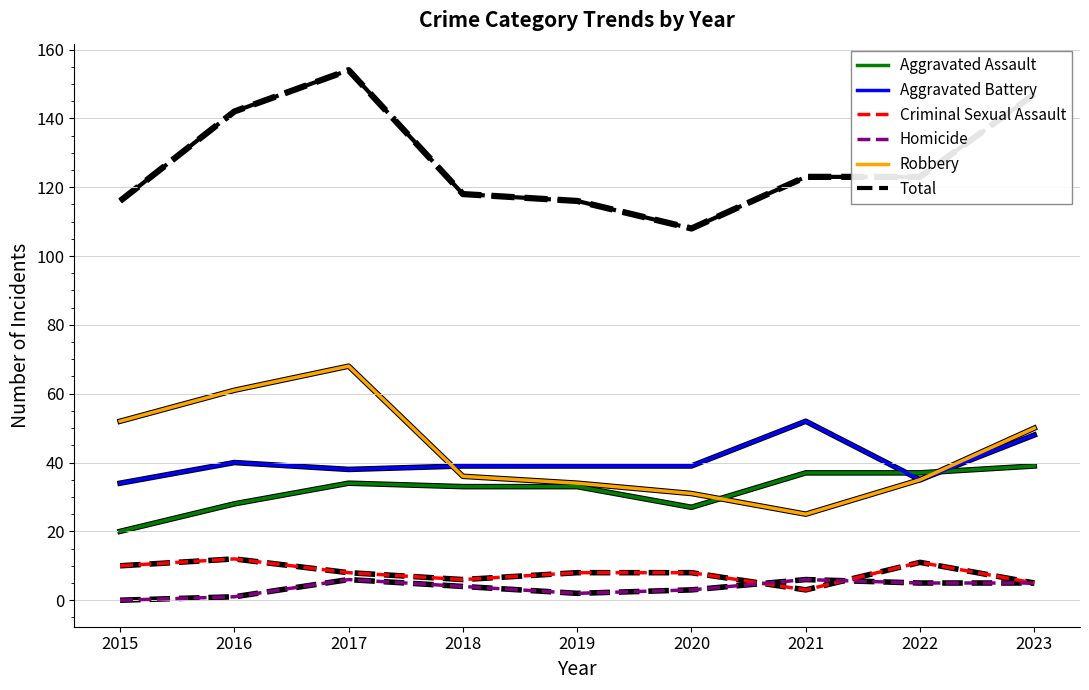

At which label is Robbery closest to 46?

2023